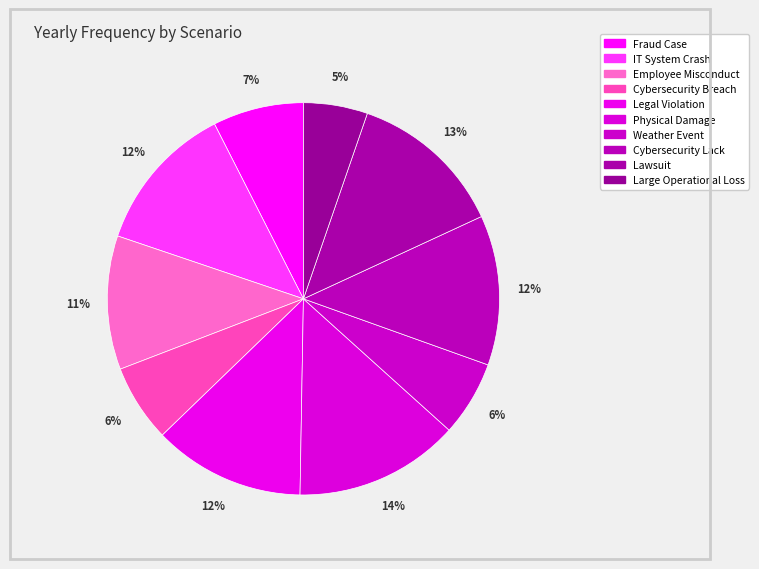

Which slice is the smallest?

Large Operational Loss